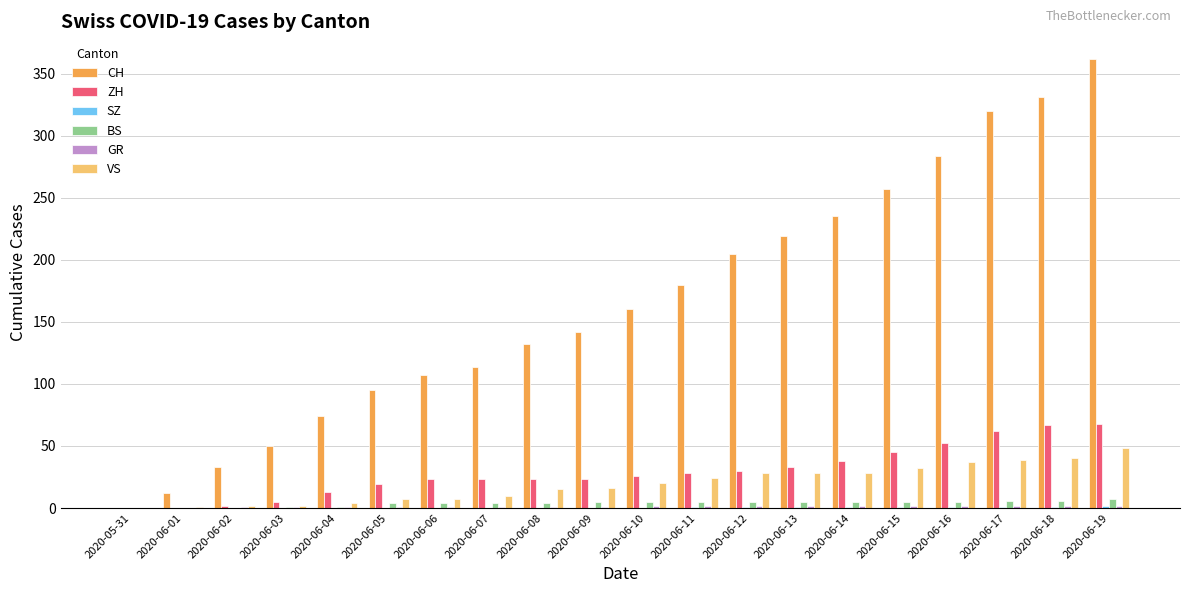

Which series has the largest total across all categories?

CH